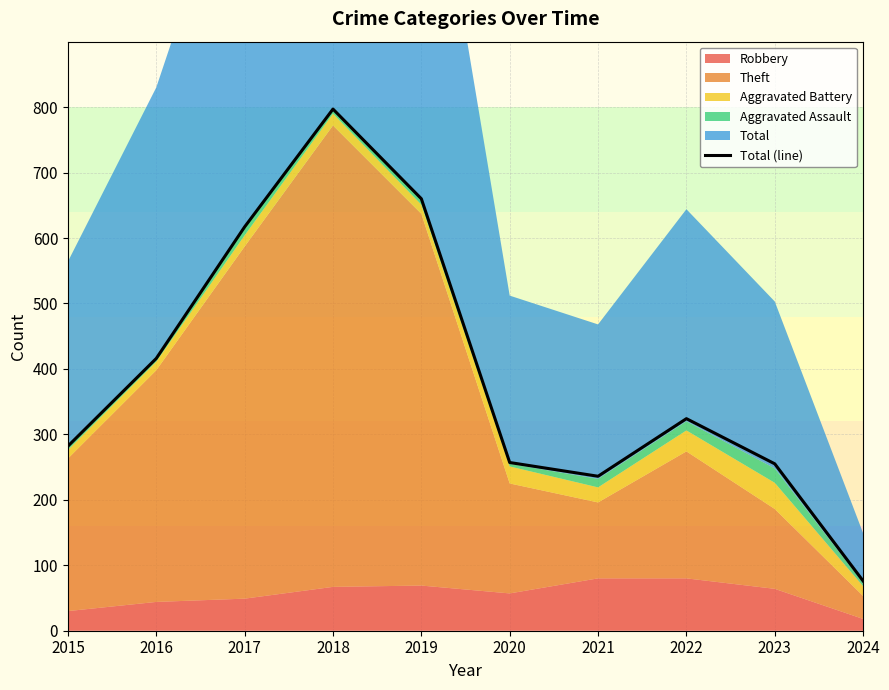

What is the value of the 6th point from the left?

257